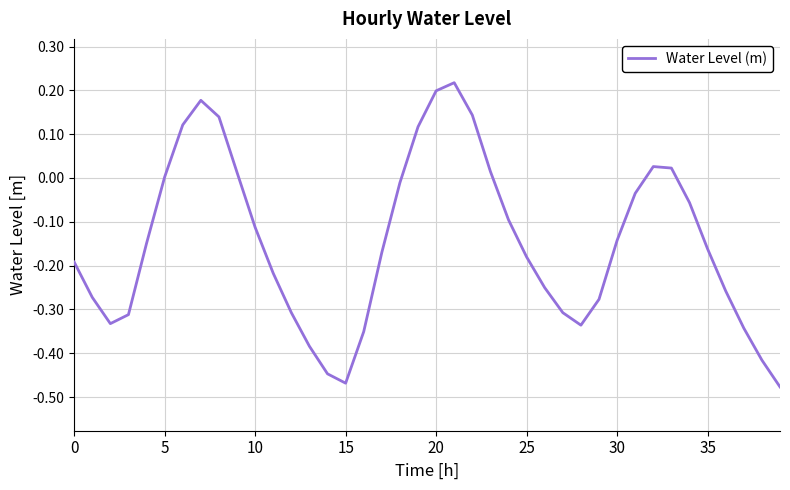

What is the difference between the maximum and minimum values?

0.7